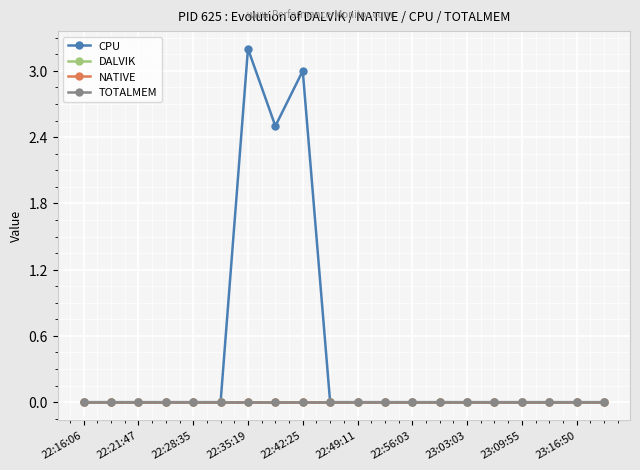

True or false: NATIVE and CPU cross at least once.

False